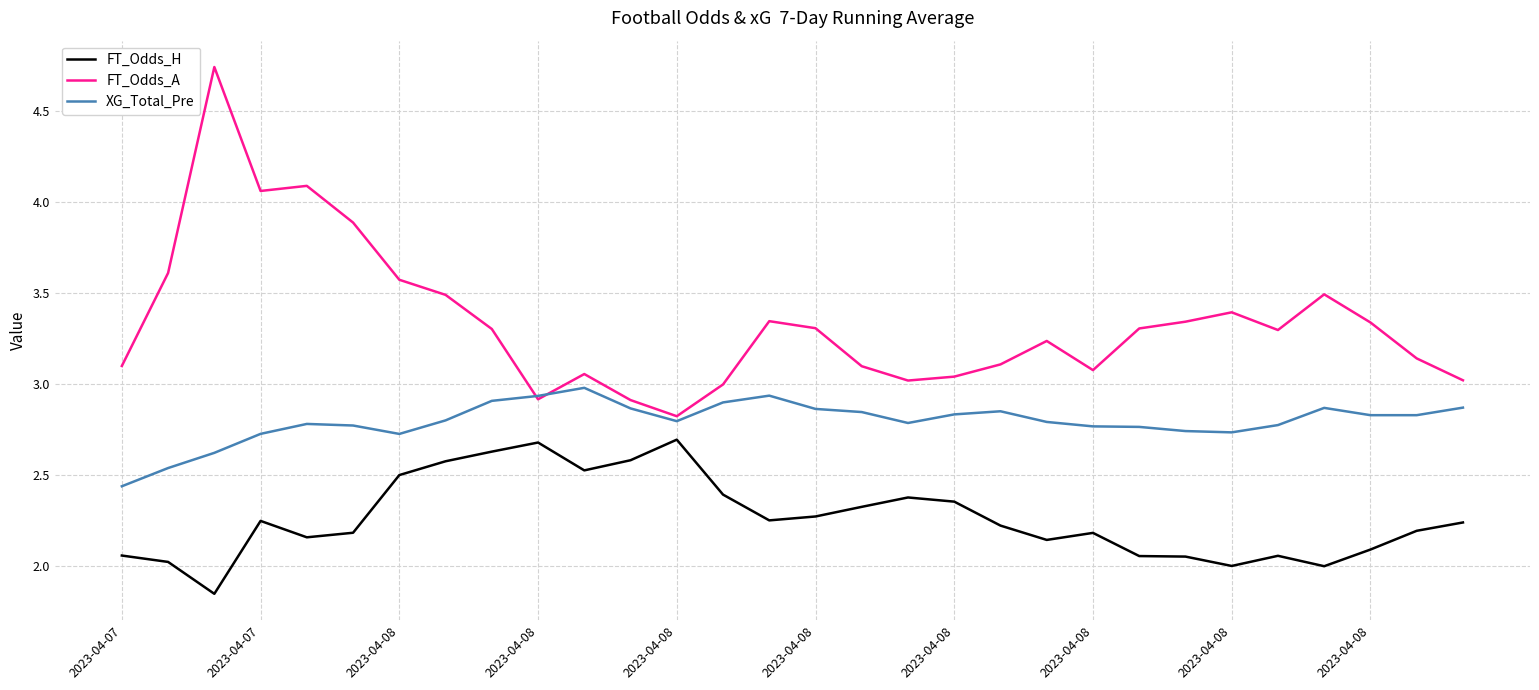

Which series has the widest spread of values?

FT_Odds_A